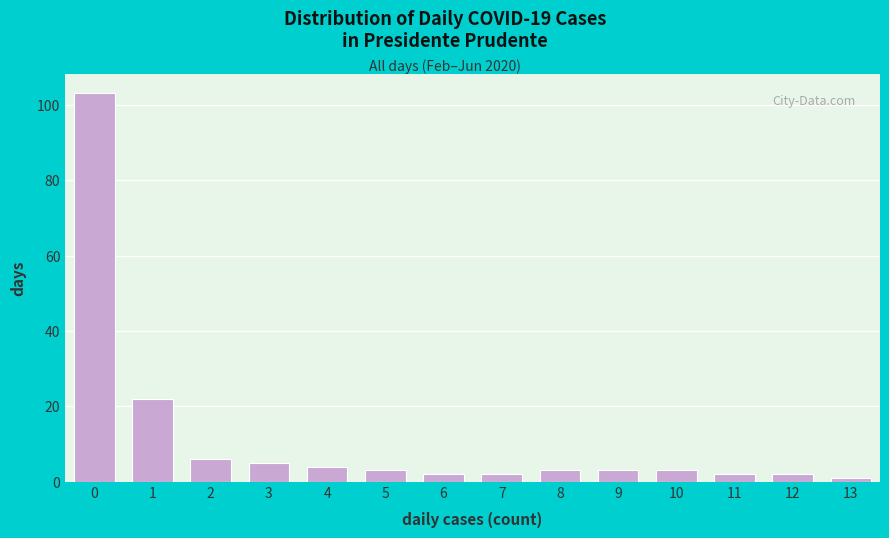

Reading left to right, transcribe all the data shown in this chart.

0=103	1=22	2=6	3=5	4=4	5=3	6=2	7=2	8=3	9=3	10=3	11=2	12=2	13=1